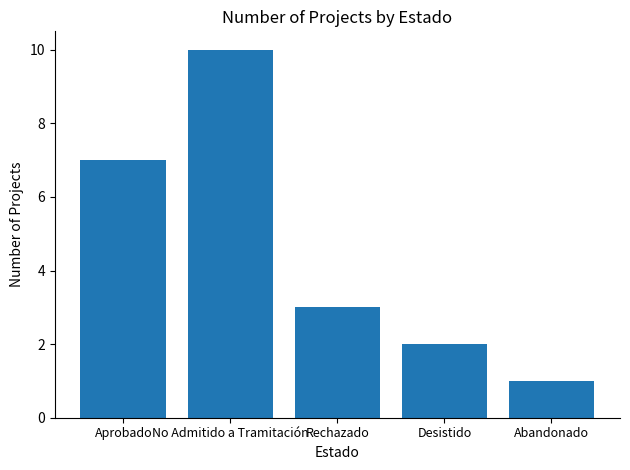

Count the number of categories in the chart.

5